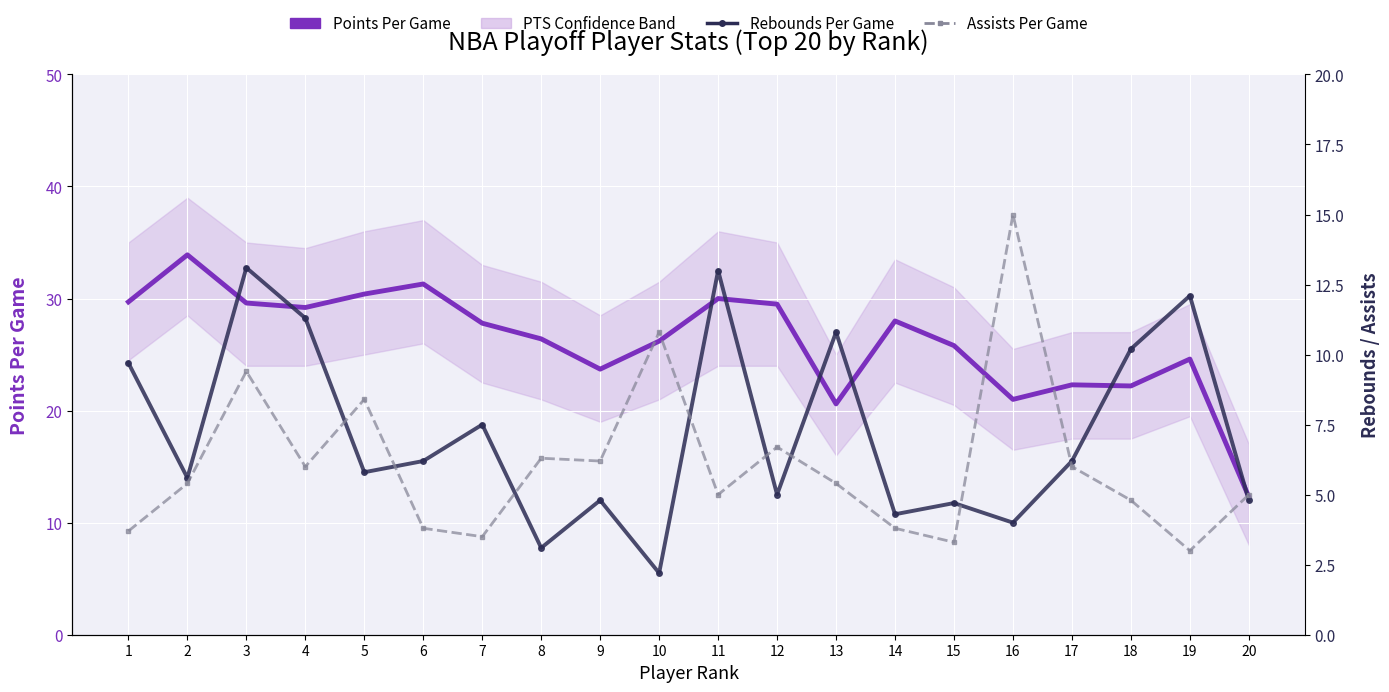

Which series changed the most between 4 and 13?

Points Per Game